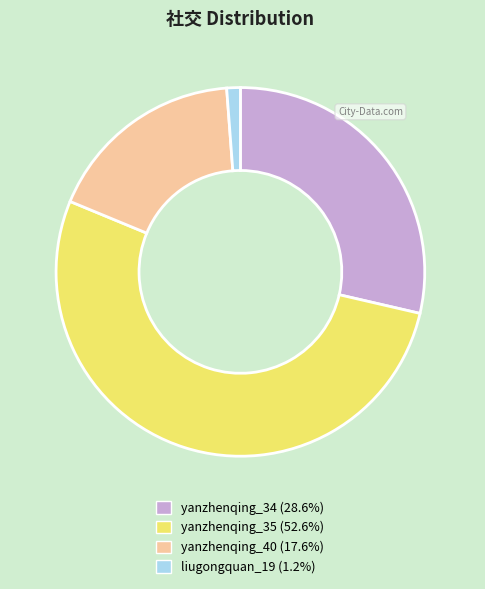

Which slice is the largest?

yanzhenqing_35